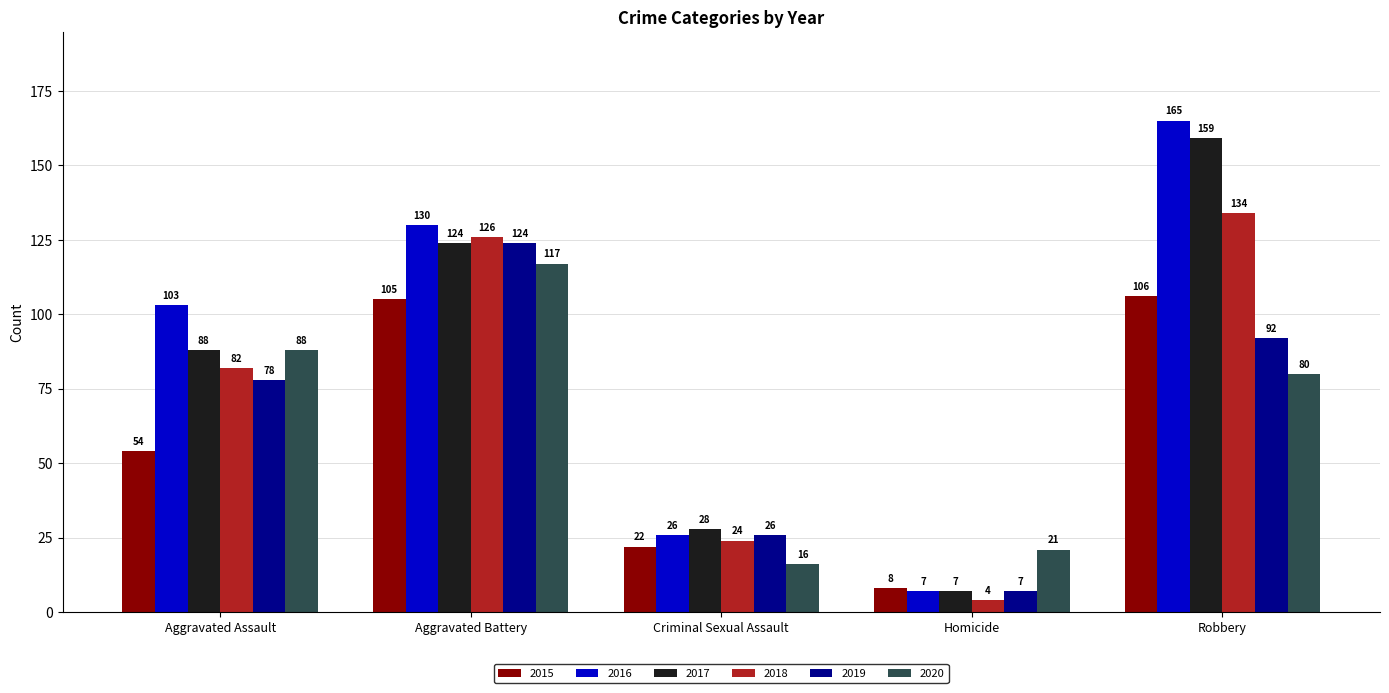

Between Aggravated Assault and Robbery, which series saw the biggest shift?

2017